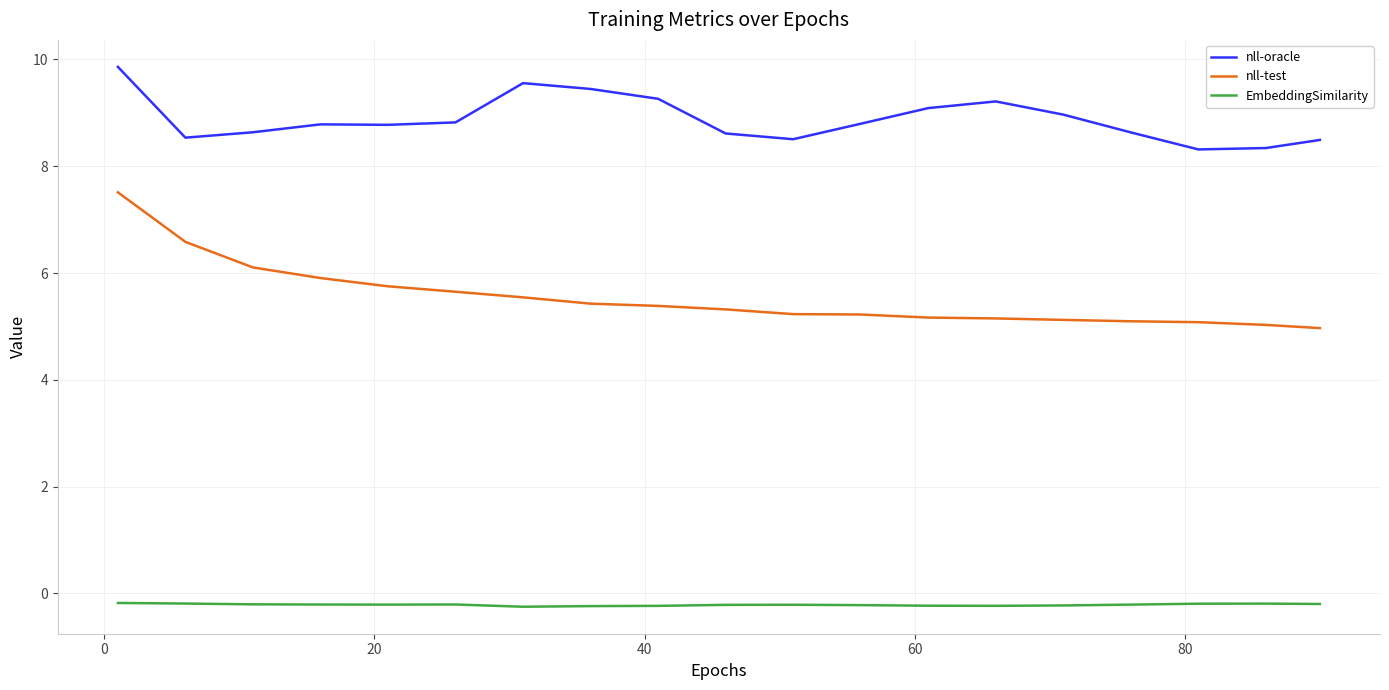

Which series has the largest range (max minus min)?

nll-test